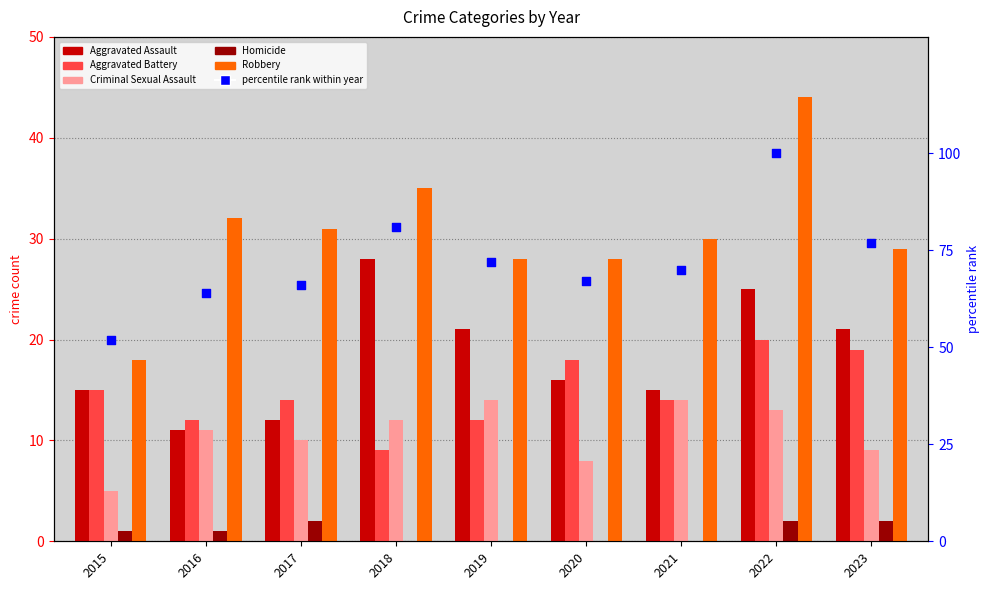

Which series has the largest Y range (max minus min)?

percentile rank within year